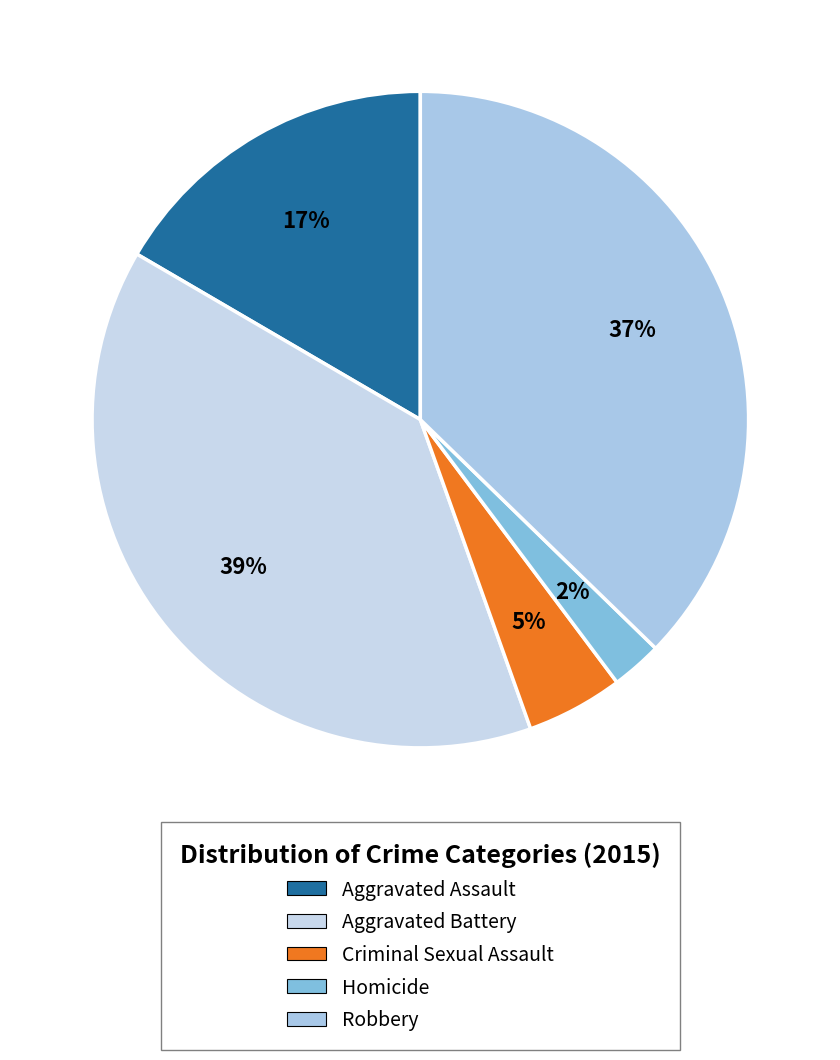

How many slices are in this pie chart?

5